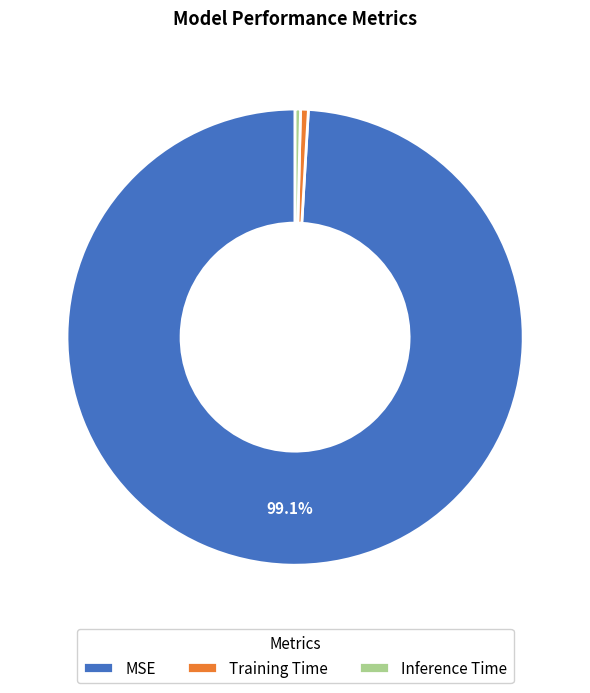

Do MSE and Inference Time together represent more than half of the pie?

Yes